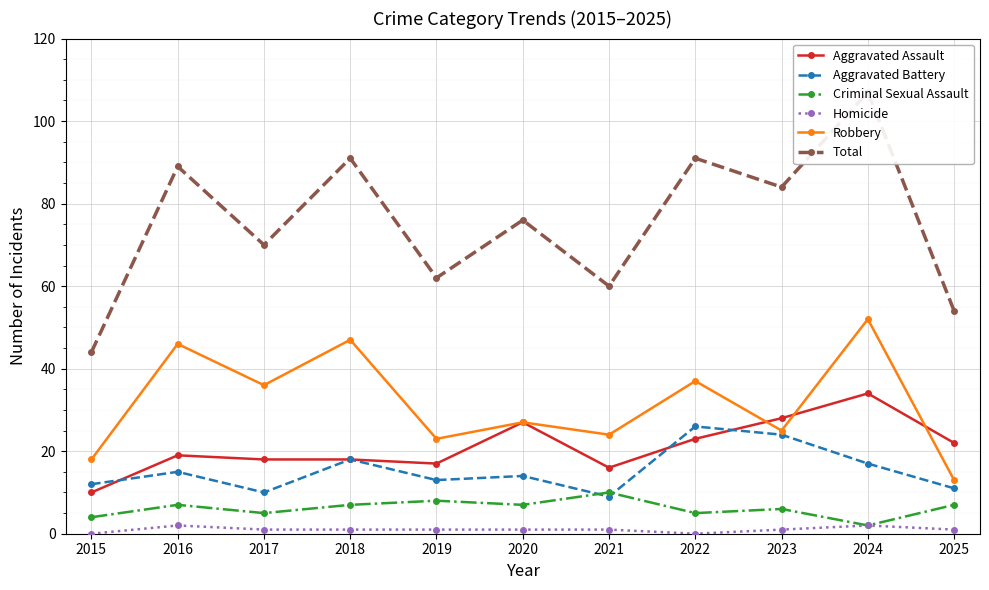

What is the sum of all Aggravated Battery values?

169